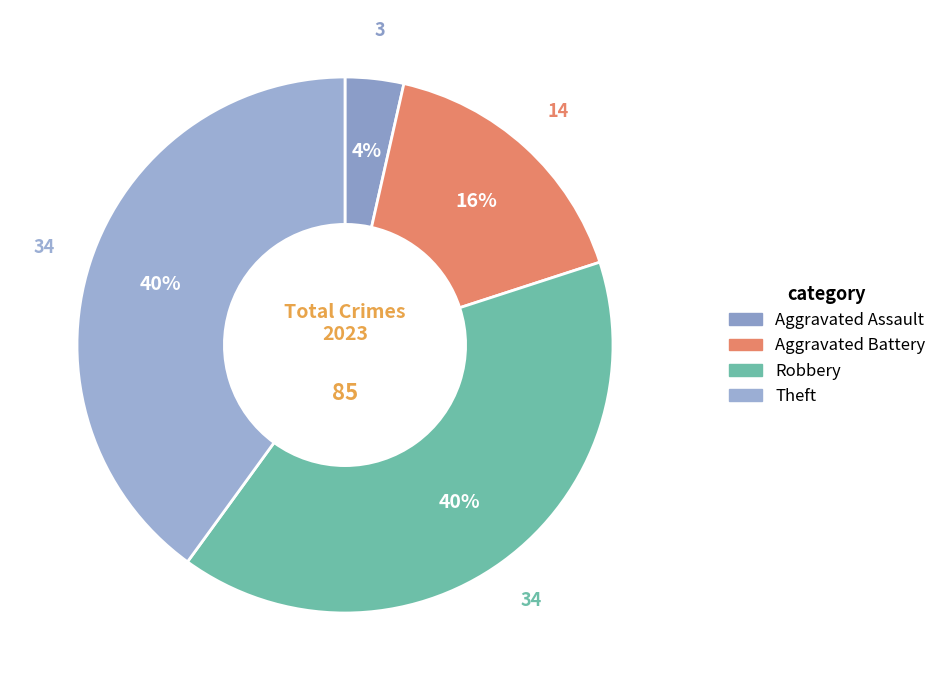

Is the sum of Aggravated Assault and Theft greater than half?

No